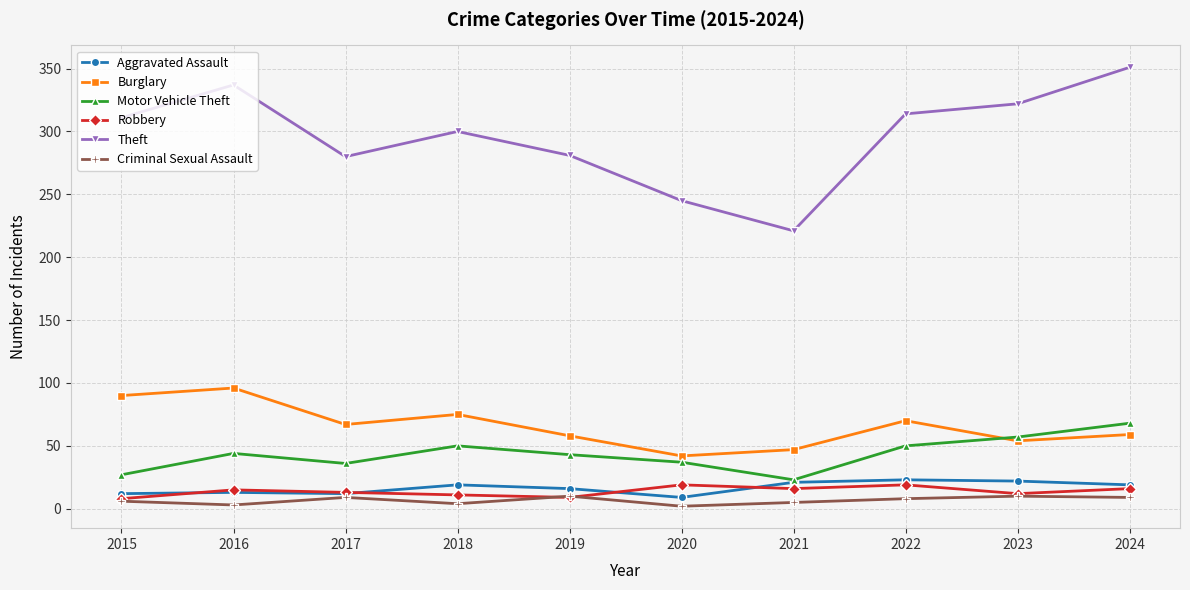

What is the sum of the Burglary values at 2018 and 2015?

165